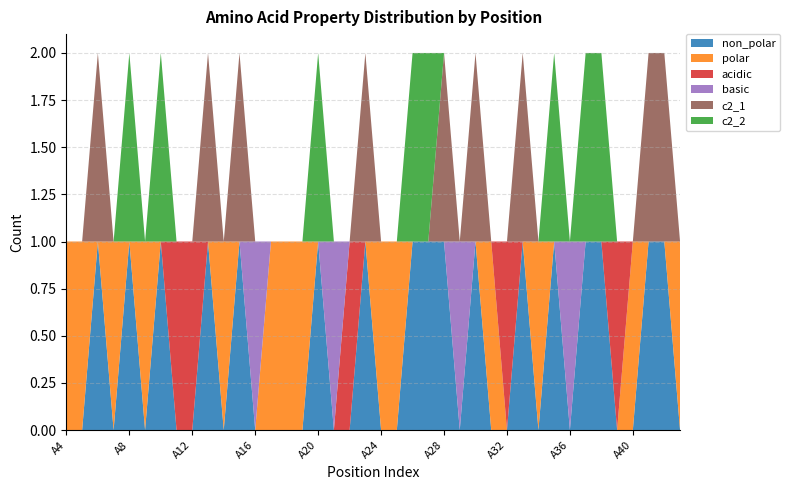

Reading right to left, transcribe all the data shown in this chart.

non_polar: A43=0	A42=1	A41=1	A40=0	A39=0	A38=1	A37=1	A36=0	A35=1	A34=0	A33=1	A32=0	A31=0	A30=1	A29=0	A28=1	A27=1	A26=1	A25=0	A24=0	A23=1	A22=0	A21=0	A20=1	A19=0	A18=0	A17=0	A16=0	A15=1	A14=0	A13=1	A12=0	A11=0	A10=1	A9=0	A8=1	A7=0	A6=1	A5=0	A4=0
polar: A43=1	A42=0	A41=0	A40=1	A39=0	A38=0	A37=0	A36=0	A35=0	A34=1	A33=0	A32=0	A31=1	A30=0	A29=0	A28=0	A27=0	A26=0	A25=1	A24=1	A23=0	A22=0	A21=0	A20=0	A19=1	A18=1	A17=1	A16=0	A15=0	A14=1	A13=0	A12=0	A11=0	A10=0	A9=1	A8=0	A7=1	A6=0	A5=1	A4=1
acidic: A43=0	A42=0	A41=0	A40=0	A39=1	A38=0	A37=0	A36=0	A35=0	A34=0	A33=0	A32=1	A31=0	A30=0	A29=0	A28=0	A27=0	A26=0	A25=0	A24=0	A23=0	A22=1	A21=0	A20=0	A19=0	A18=0	A17=0	A16=0	A15=0	A14=0	A13=0	A12=1	A11=1	A10=0	A9=0	A8=0	A7=0	A6=0	A5=0	A4=0
basic: A43=0	A42=0	A41=0	A40=0	A39=0	A38=0	A37=0	A36=1	A35=0	A34=0	A33=0	A32=0	A31=0	A30=0	A29=1	A28=0	A27=0	A26=0	A25=0	A24=0	A23=0	A22=0	A21=1	A20=0	A19=0	A18=0	A17=0	A16=1	A15=0	A14=0	A13=0	A12=0	A11=0	A10=0	A9=0	A8=0	A7=0	A6=0	A5=0	A4=0
c2_1: A43=0	A42=1	A41=1	A40=0	A39=0	A38=0	A37=0	A36=0	A35=0	A34=0	A33=1	A32=0	A31=0	A30=1	A29=0	A28=1	A27=0	A26=0	A25=0	A24=0	A23=1	A22=0	A21=0	A20=0	A19=0	A18=0	A17=0	A16=0	A15=1	A14=0	A13=1	A12=0	A11=0	A10=0	A9=0	A8=0	A7=0	A6=1	A5=0	A4=0
c2_2: A43=0	A42=0	A41=0	A40=0	A39=0	A38=1	A37=1	A36=0	A35=1	A34=0	A33=0	A32=0	A31=0	A30=0	A29=0	A28=0	A27=1	A26=1	A25=0	A24=0	A23=0	A22=0	A21=0	A20=1	A19=0	A18=0	A17=0	A16=0	A15=0	A14=0	A13=0	A12=0	A11=0	A10=1	A9=0	A8=1	A7=0	A6=0	A5=0	A4=0